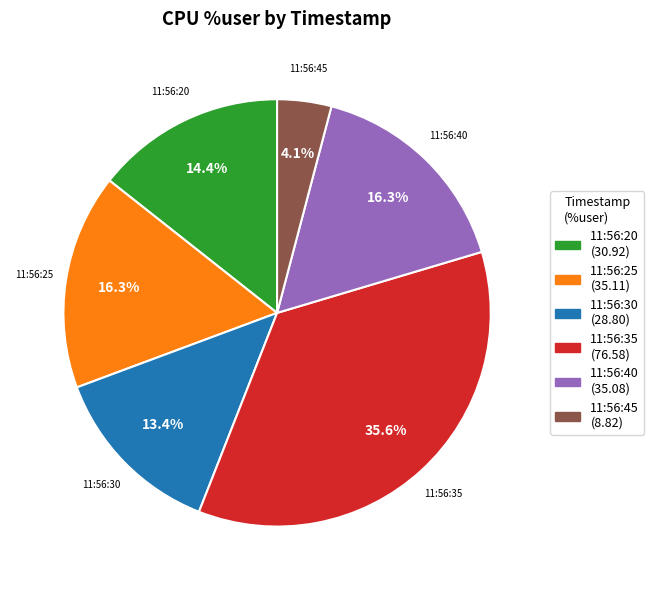

Which has a higher value, 11:56:45 or 11:56:30?

11:56:30